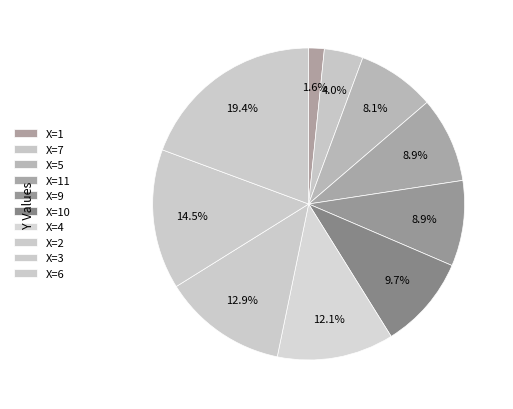

How many slices are in this pie chart?

10